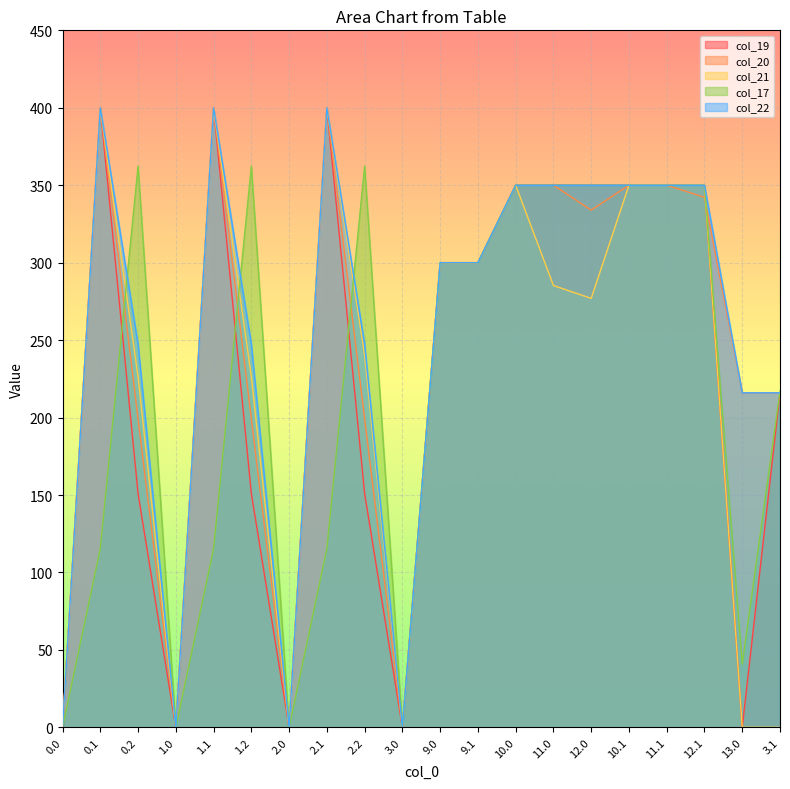

What is the greatest value displayed?

400.0